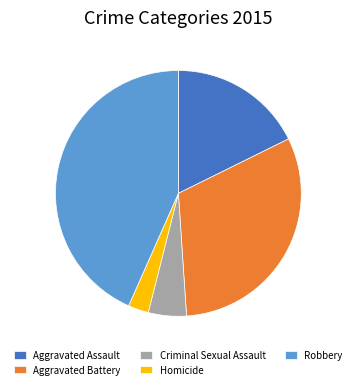

Is Aggravated Battery the majority of the pie?

No